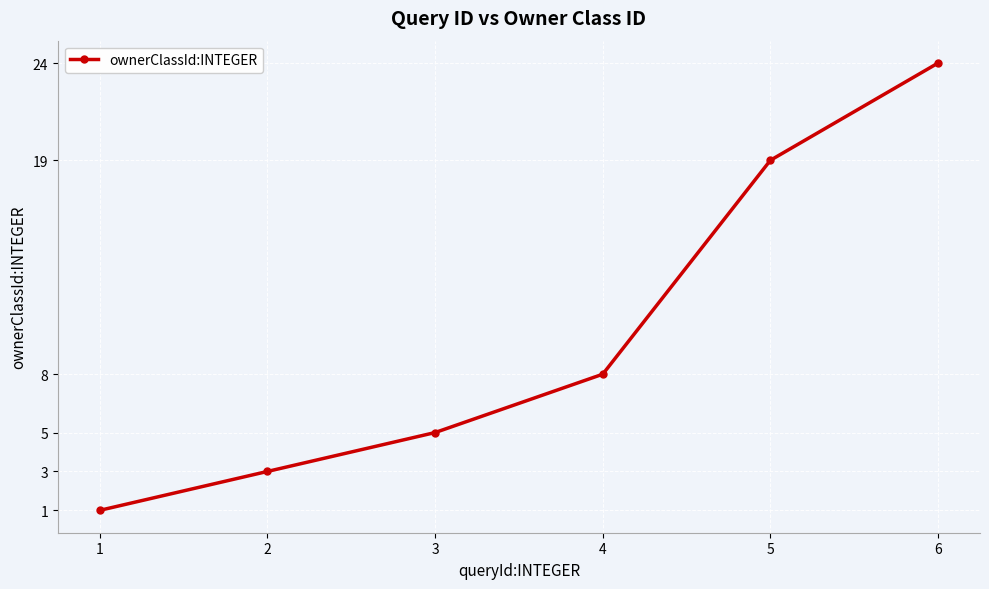

What is the sum of the values at 3 and 5?

24